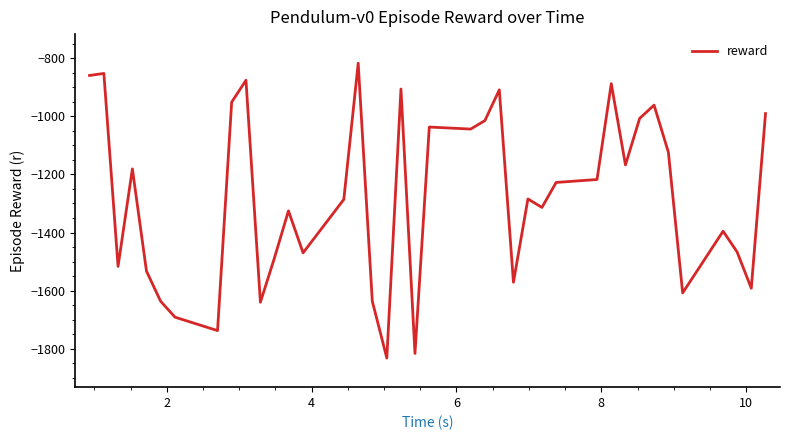

How many series are shown in this chart?

1